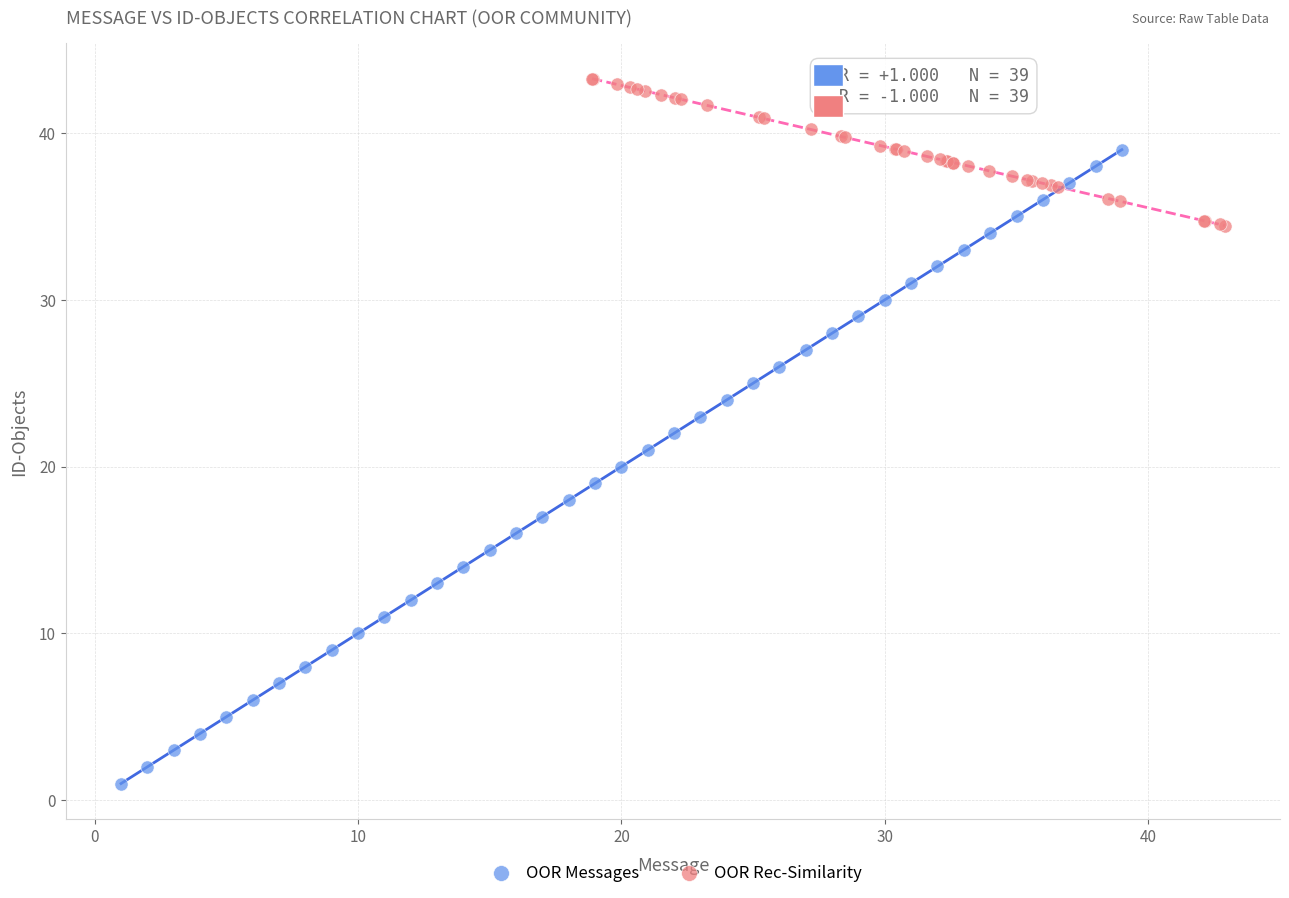

Which series has the largest Y range (max minus min)?

OOR Messages